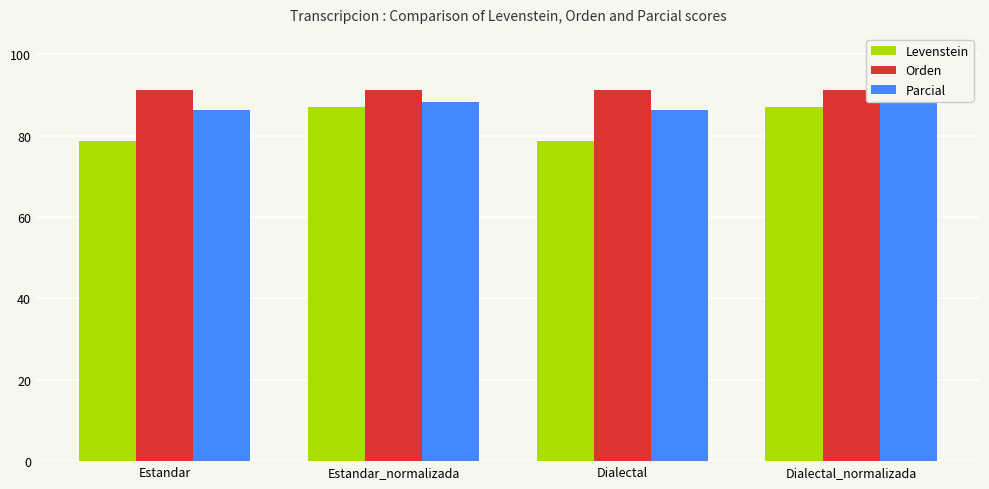

At which label does Parcial first exceed 88?

Estandar_normalizada